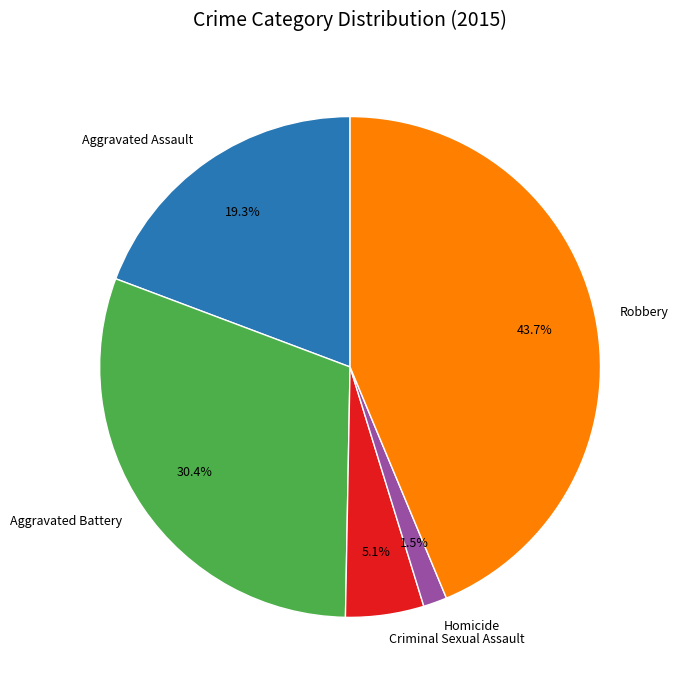

To the nearest percent, what is the combined percentage of Homicide and Aggravated Battery?

32%